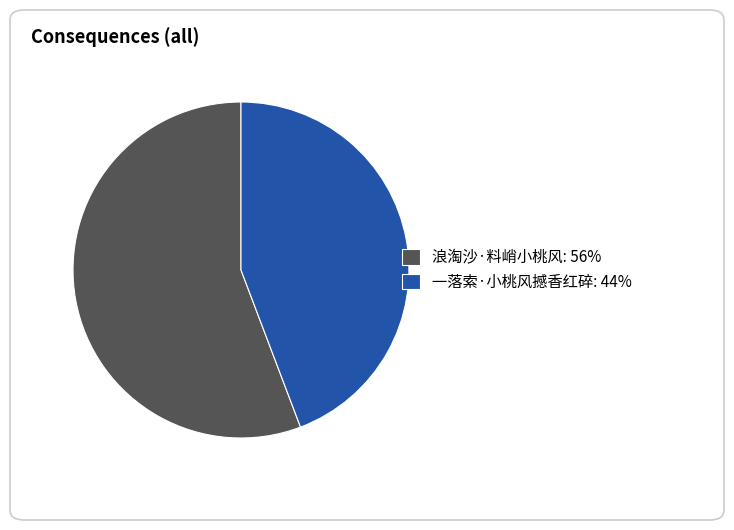

Rank the categories by value from lowest to highest.

一落索·小桃风撼香红碎, 浪淘沙·料峭小桃风